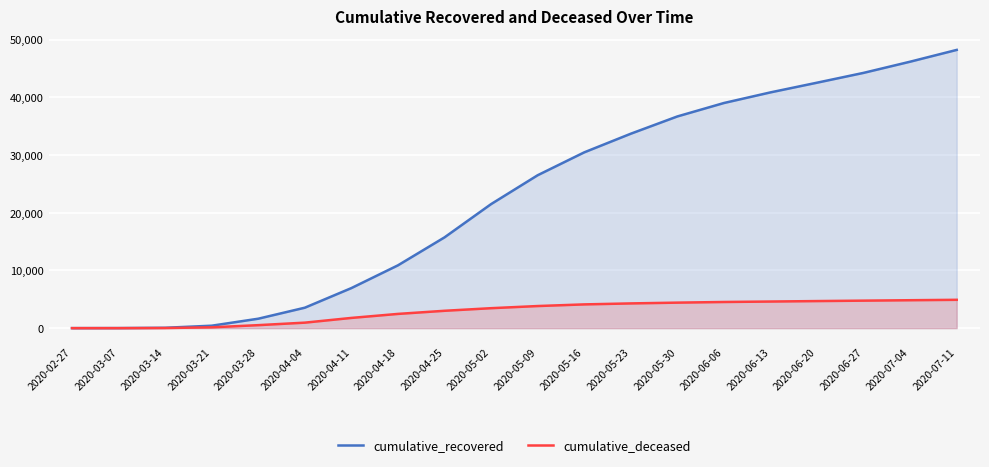

What are all the series names shown in the legend?

cumulative_recovered, cumulative_deceased